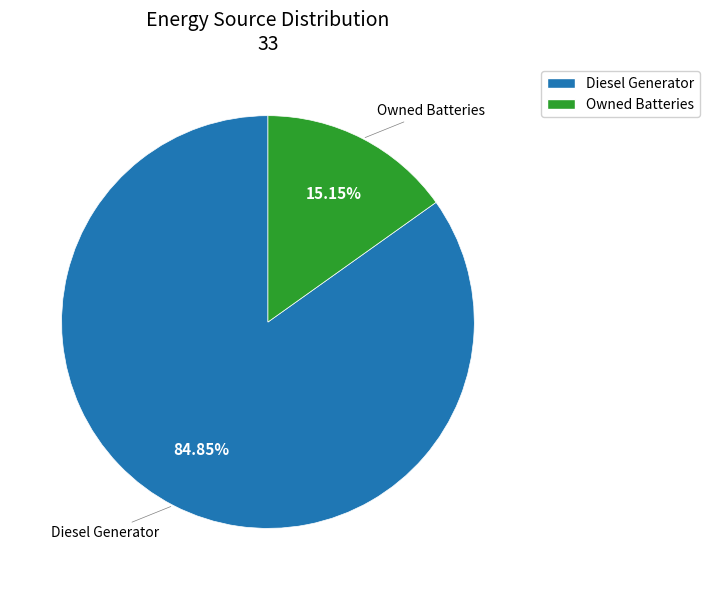

How many slices are in this pie chart?

2